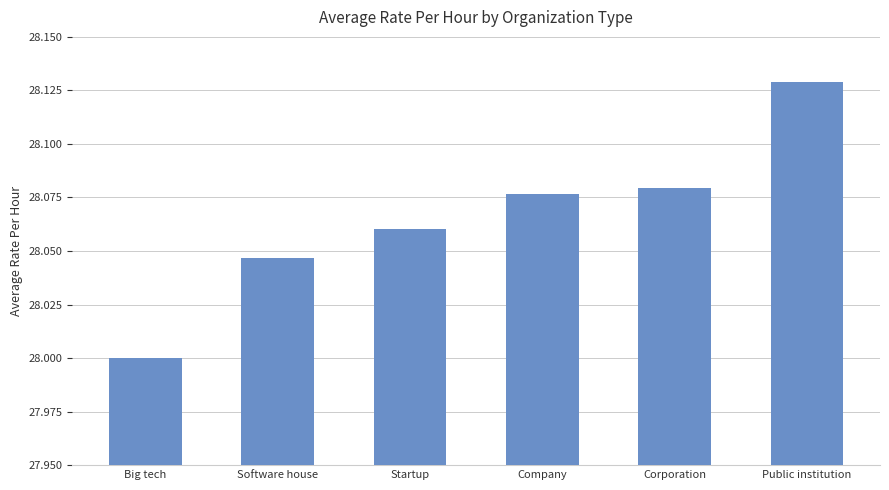

What is the difference between the values at Public institution and Big tech?

0.1